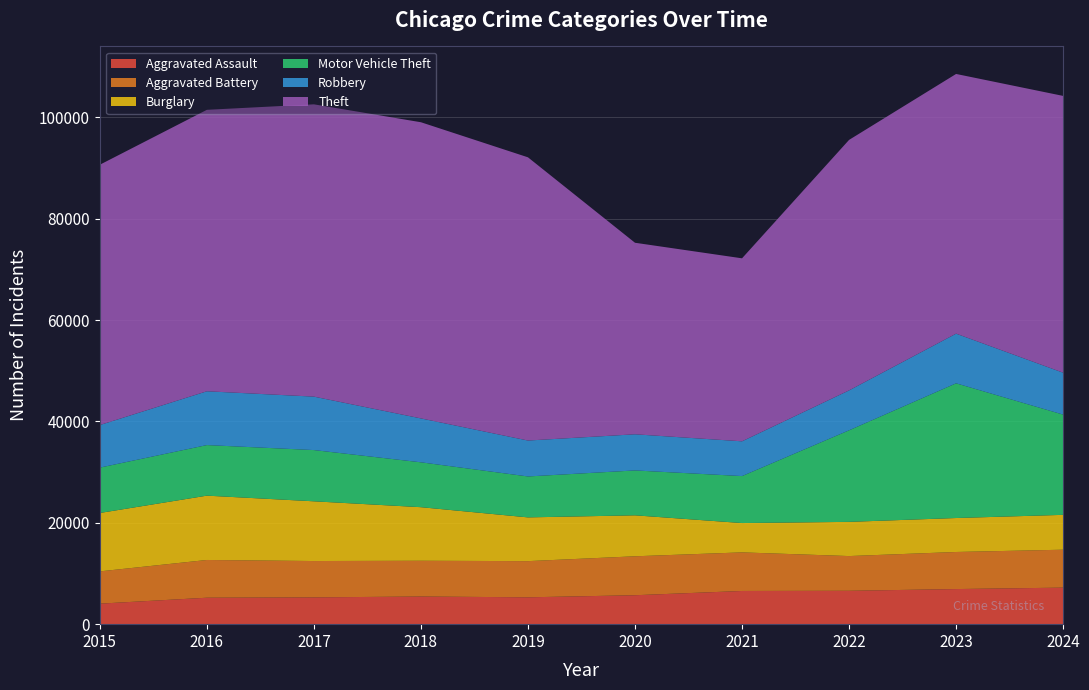

Reading left to right, transcribe all the data shown in this chart.

Aggravated Assault: 4048	5219	5285	5455	5298	5709	6548	6585	6925	7209
Aggravated Battery: 6367	7445	7171	7054	7138	7683	7615	6851	7315	7483
Burglary: 11522	12692	11784	10570	8632	8083	5788	6748	6703	6876
Motor Vehicle Theft: 8948	9977	10108	8854	8074	8855	9265	18062	26576	19777
Robbery: 8400	10615	10544	8661	7088	7131	6861	7875	9798	8268
Theft: 51358	55528	57668	58432	55877	37789	36103	49420	51236	54609